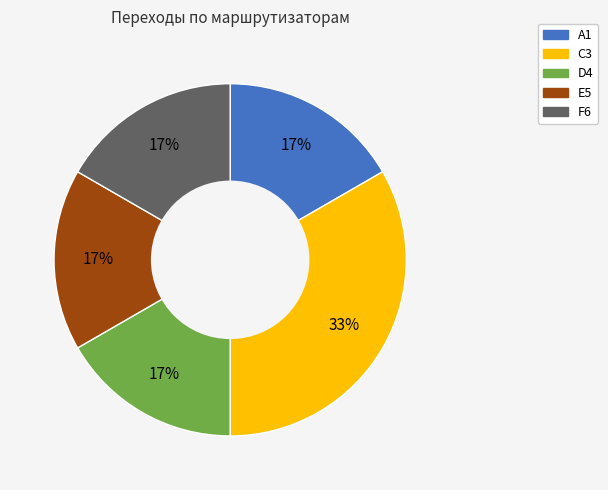

Is there any slice that represents more than half of the pie?

No